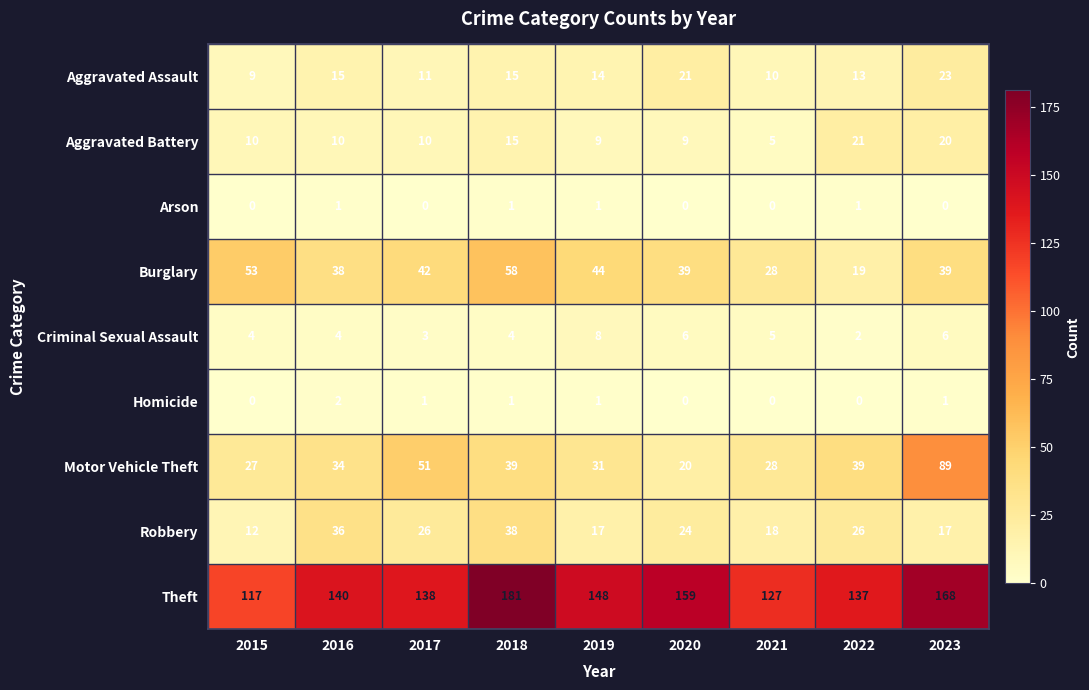

What is the average value of the Aggravated Assault series?

15